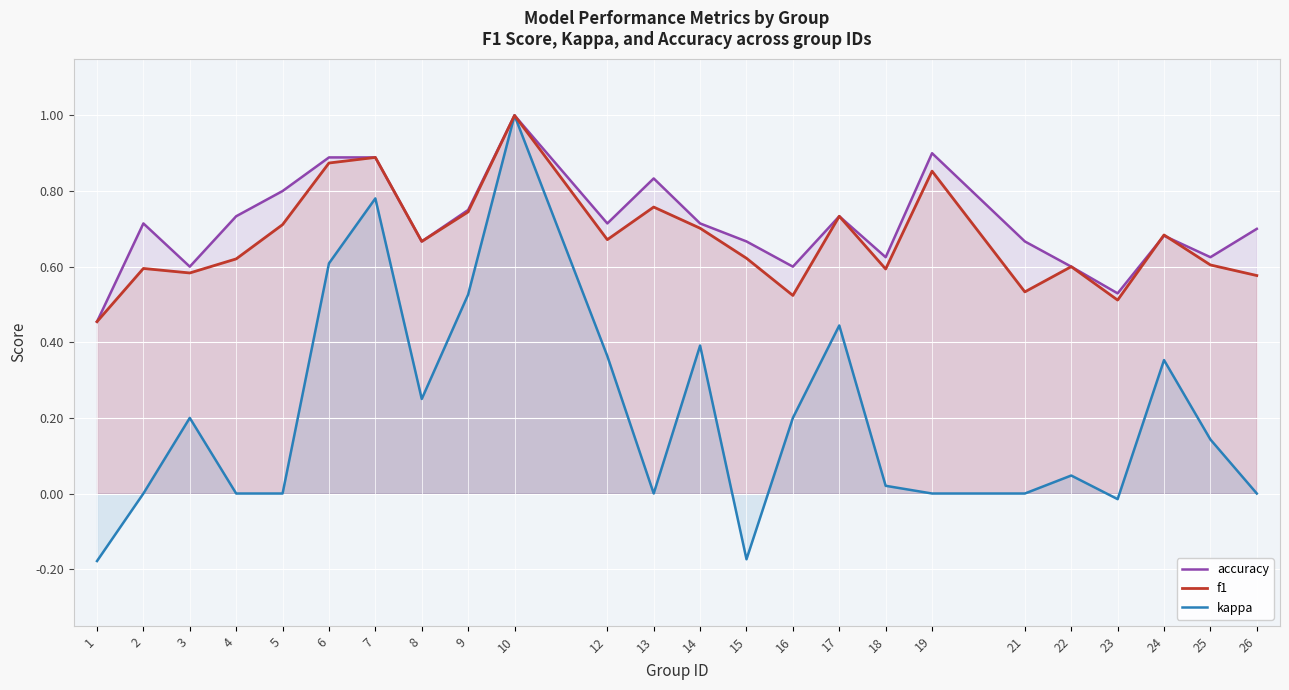

How many lines are shown in the chart?

3